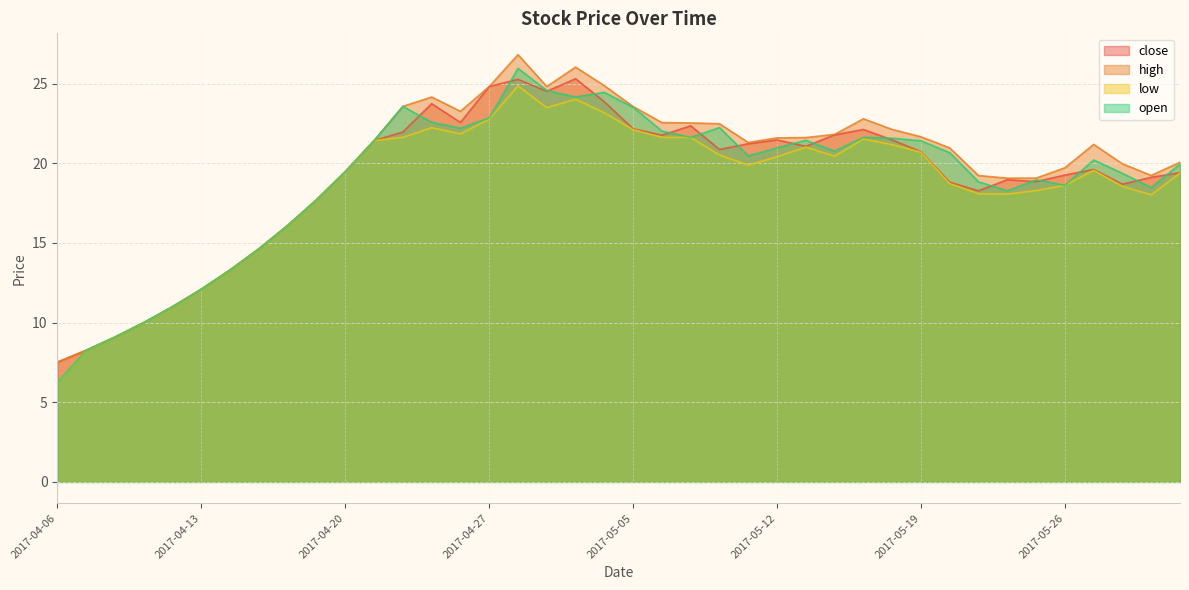

What is the label of the 10th point from the right?

2017-05-19